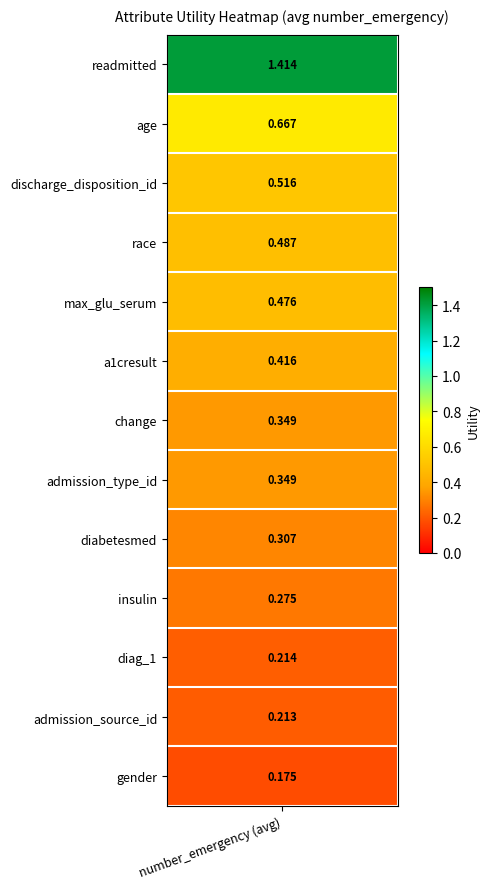

The chart shows a value of 0.2 at 12. True or false?

True